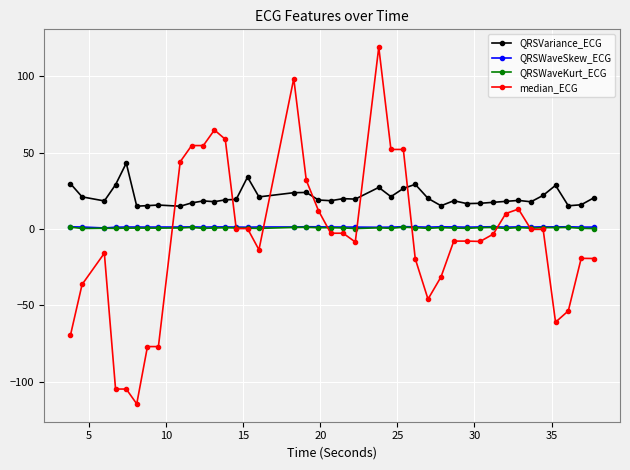

What is the greatest value displayed?

119.2